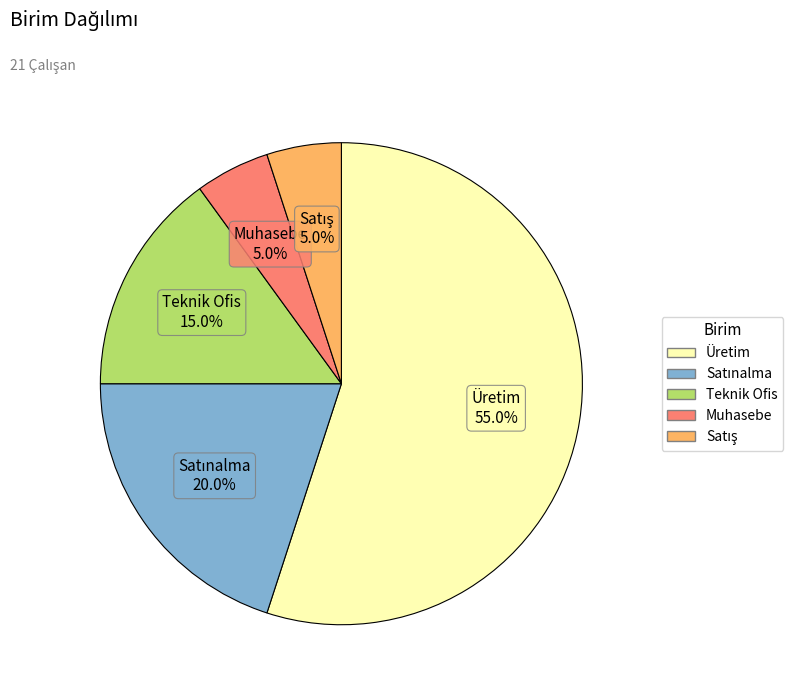

What percentage is NOT represented by Teknik Ofis?

85.0%